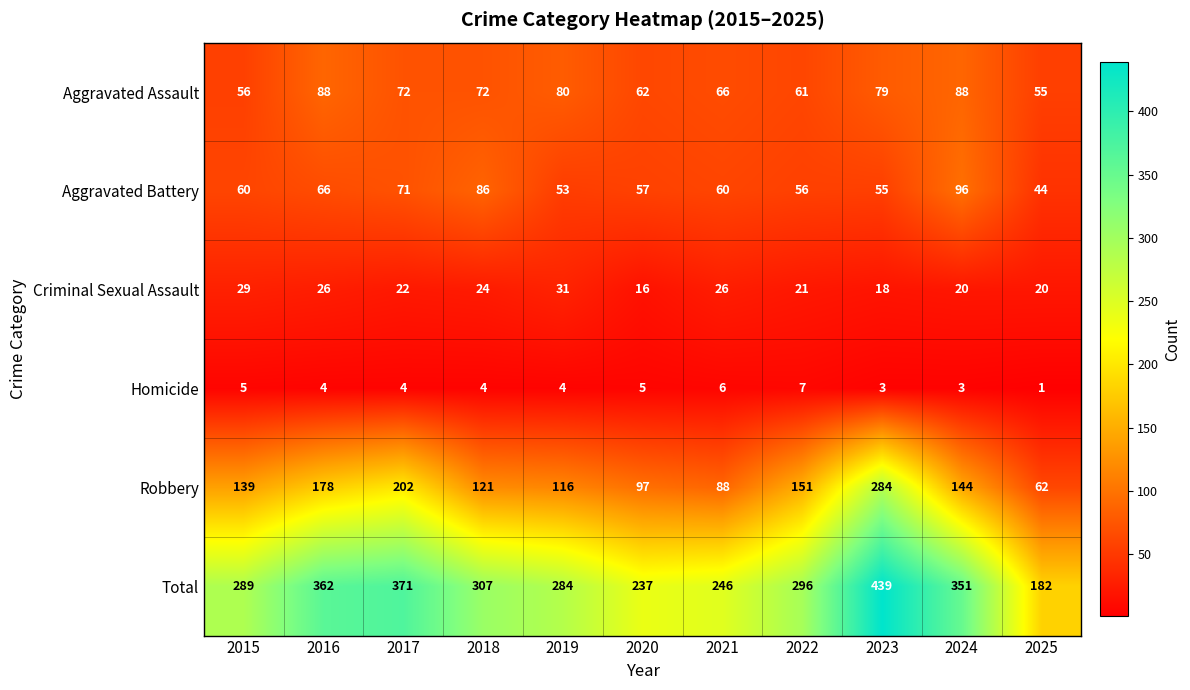

Which label corresponds to the smallest value in the chart?

2025